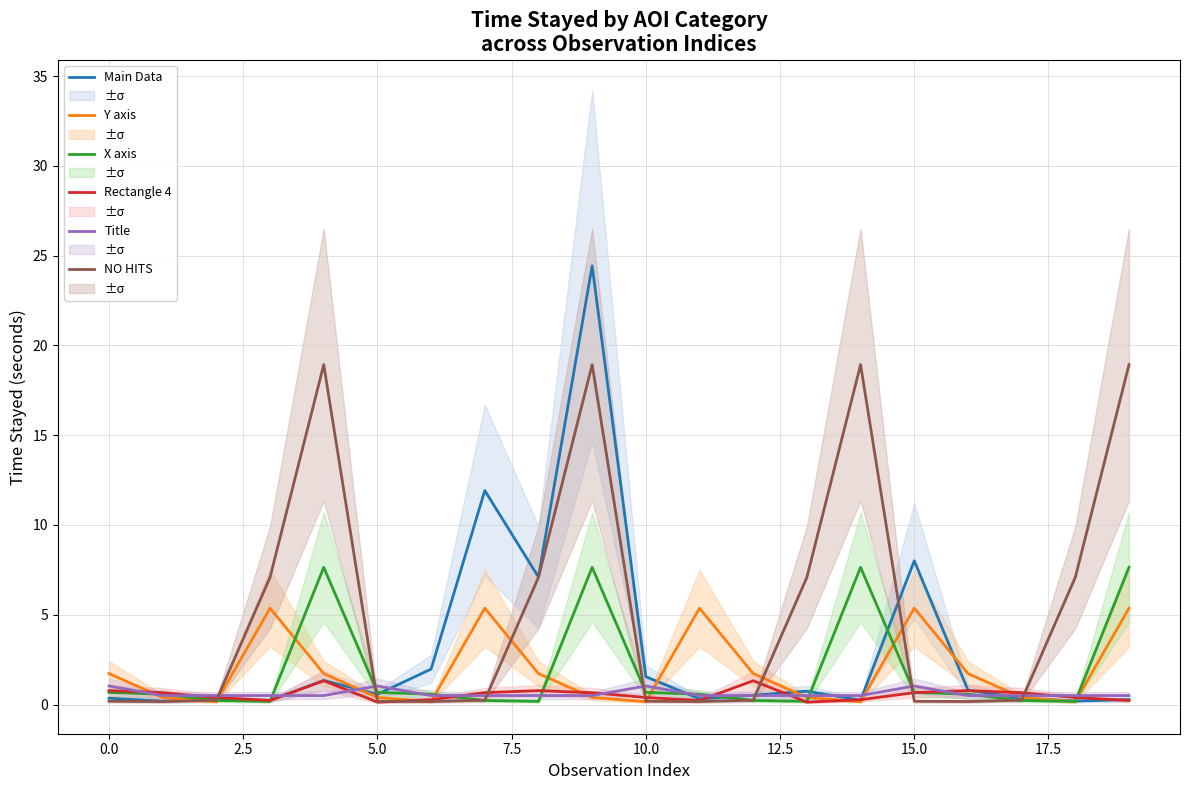

What is the label of the 14th point from the left?

13